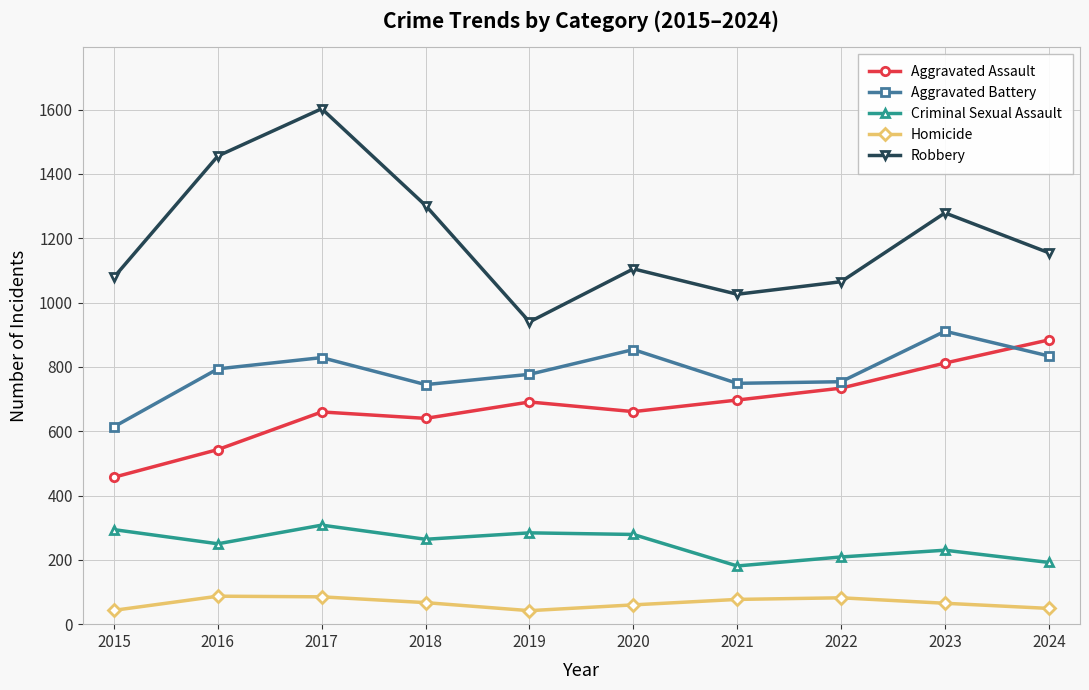

Does the chart have visible grid lines?

Yes